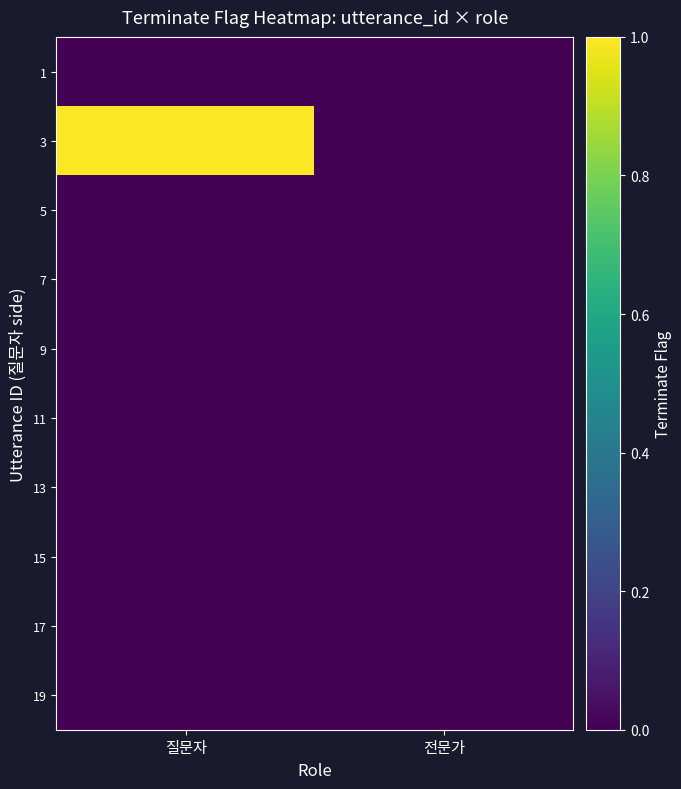

Which has a higher value, 질문자 or 전문가?

질문자